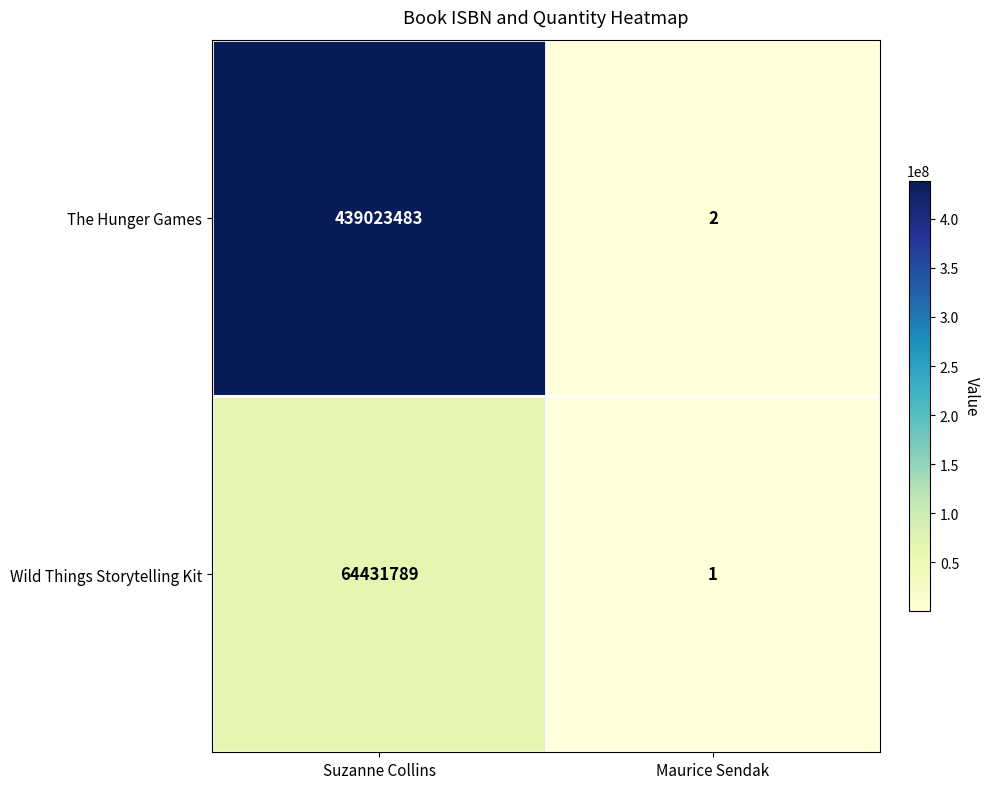

The value of Wild Things Storytelling Kit at Suzanne Collins is 24825066. True or false?

False